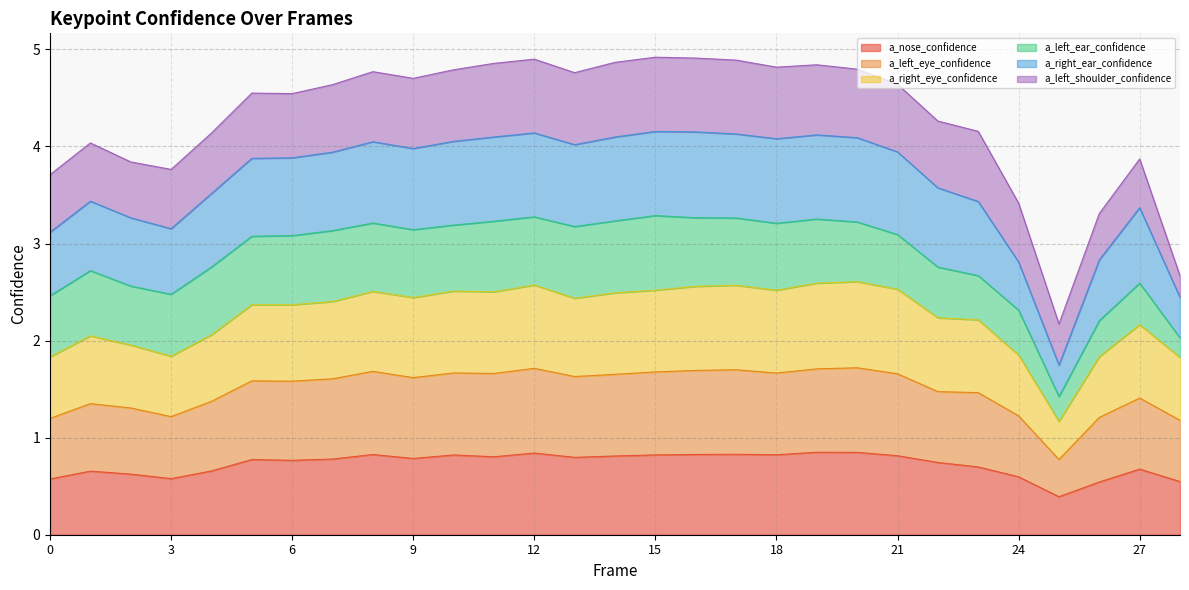

What is the total value across all series at 21?

4.6